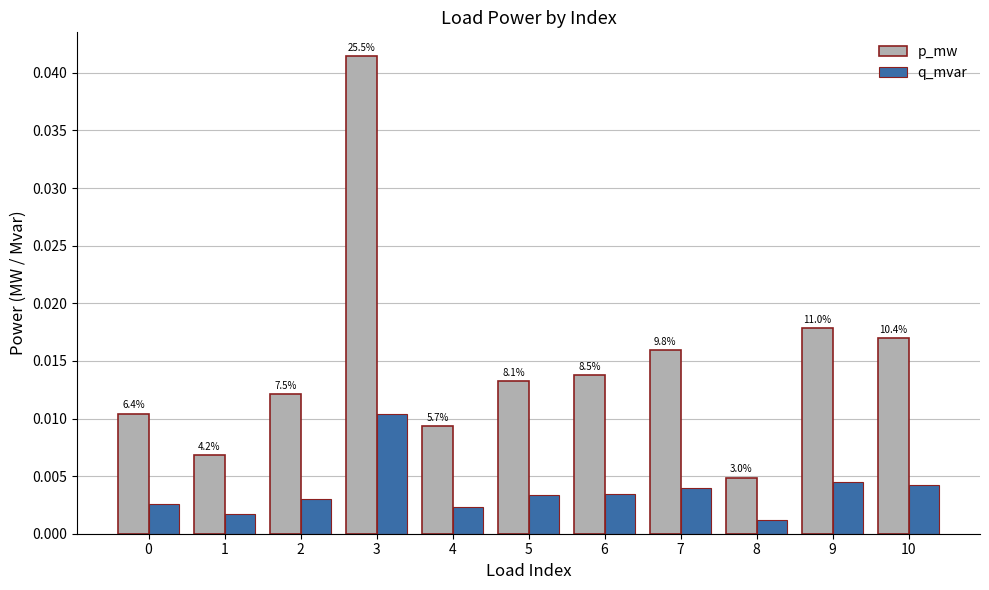

What are all the series names shown in the legend?

p_mw, q_mvar